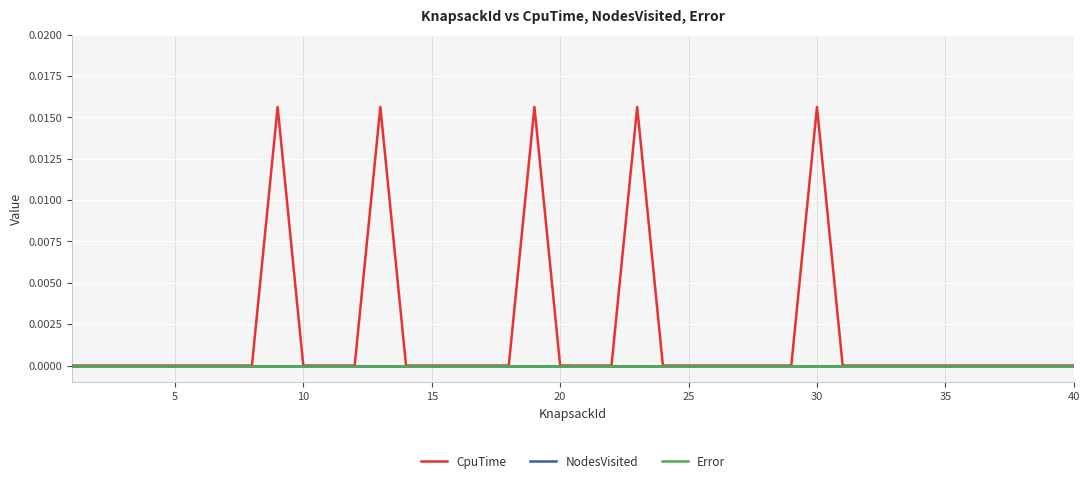

Does the chart have visible grid lines?

Yes